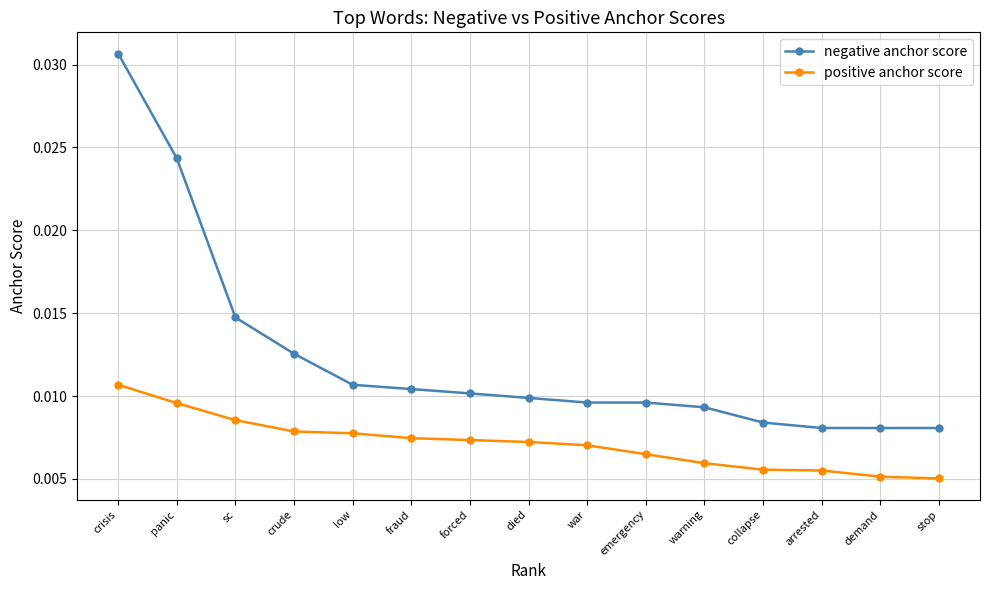

Which category has the highest value across all series?

crisis